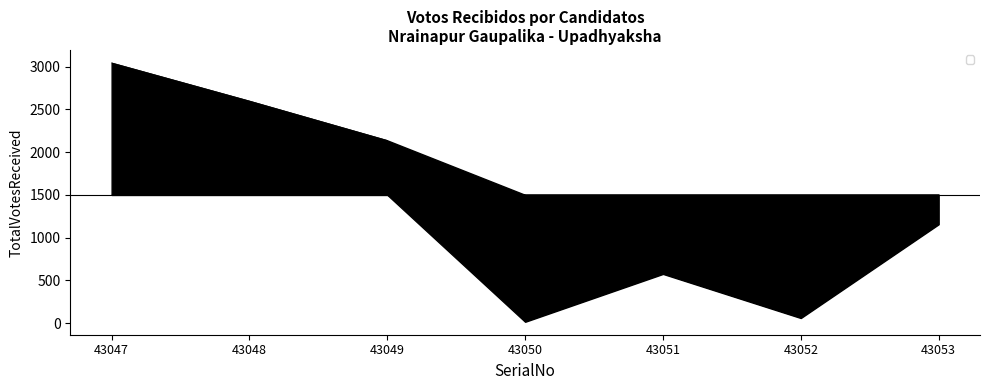

What is the sum of all values?

9584